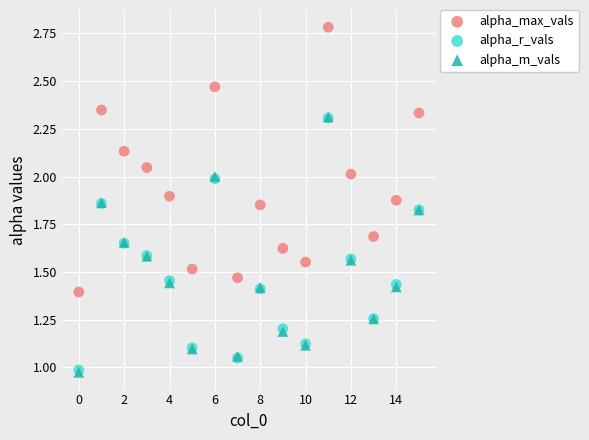

What are all the series names shown in the legend?

alpha_max_vals, alpha_r_vals, alpha_m_vals